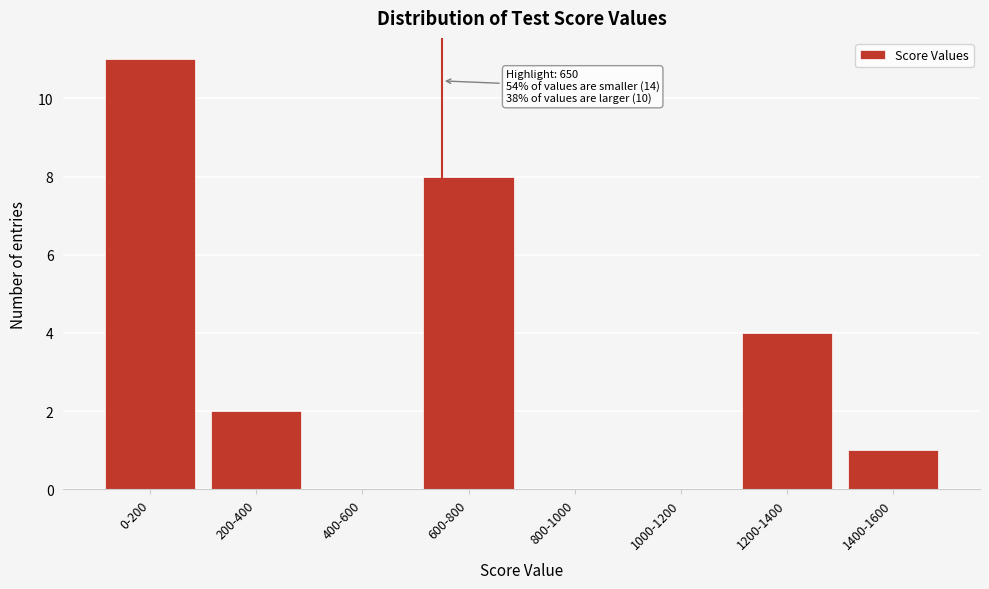

Reading right to left, transcribe all the data shown in this chart.

1400-1600=1	1200-1400=4	1000-1200=0	800-1000=0	600-800=8	400-600=0	200-400=2	0-200=11